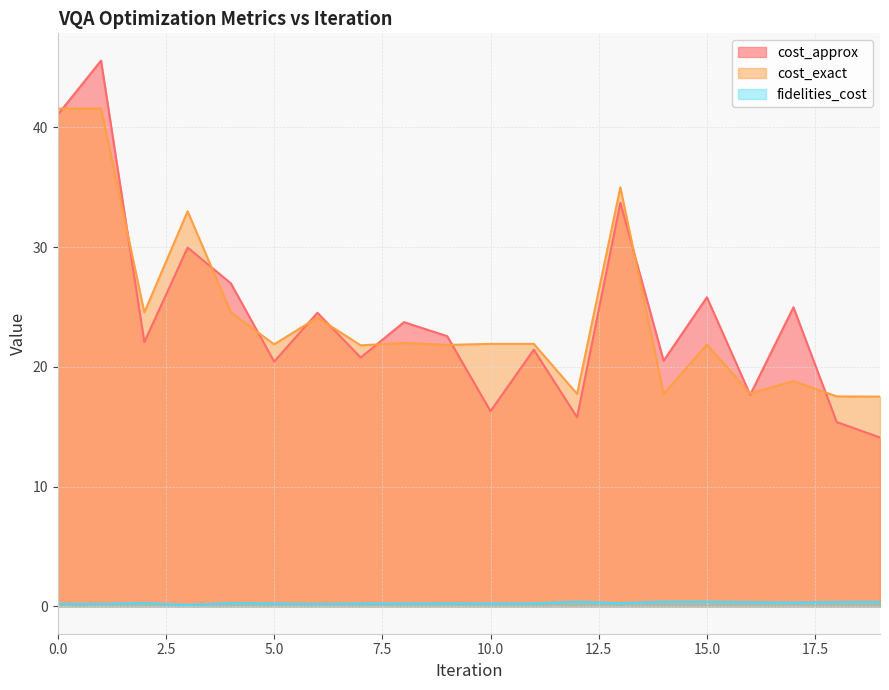

How many times do cost_exact and cost_approx cross each other?

12